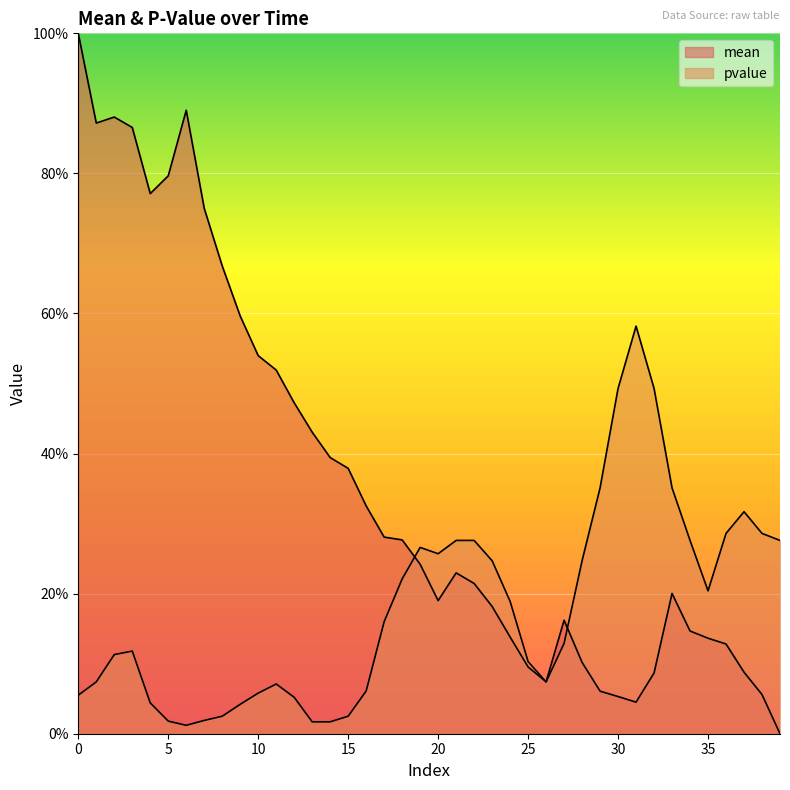

What are all the series names shown in the legend?

mean, pvalue